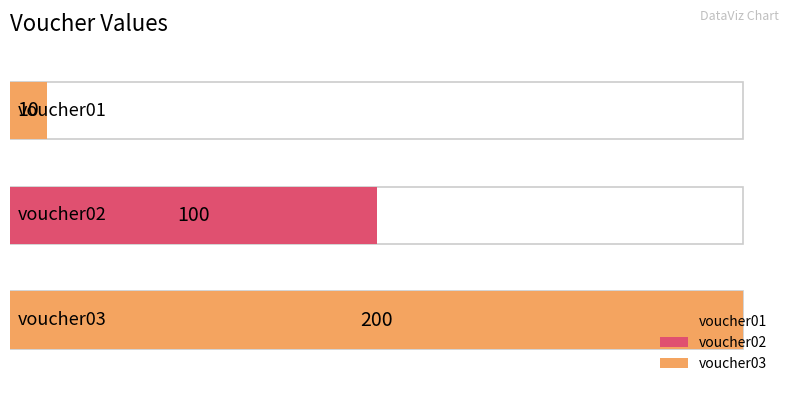

Does the chart contain any negative values?

No